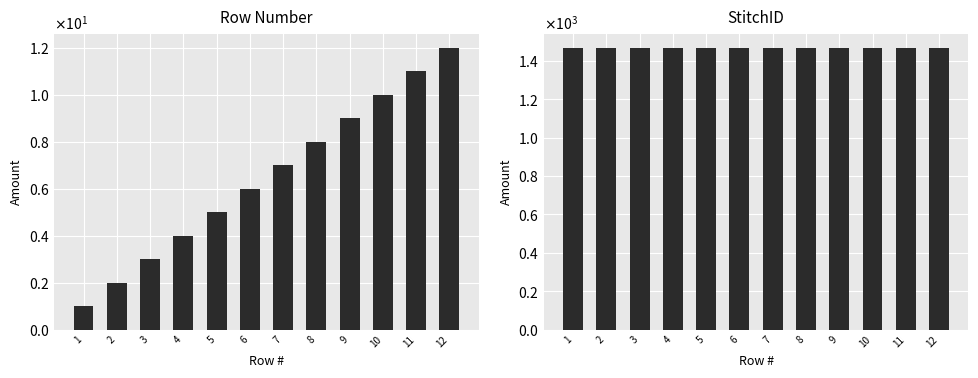

What is the minimum value shown in the chart?

1